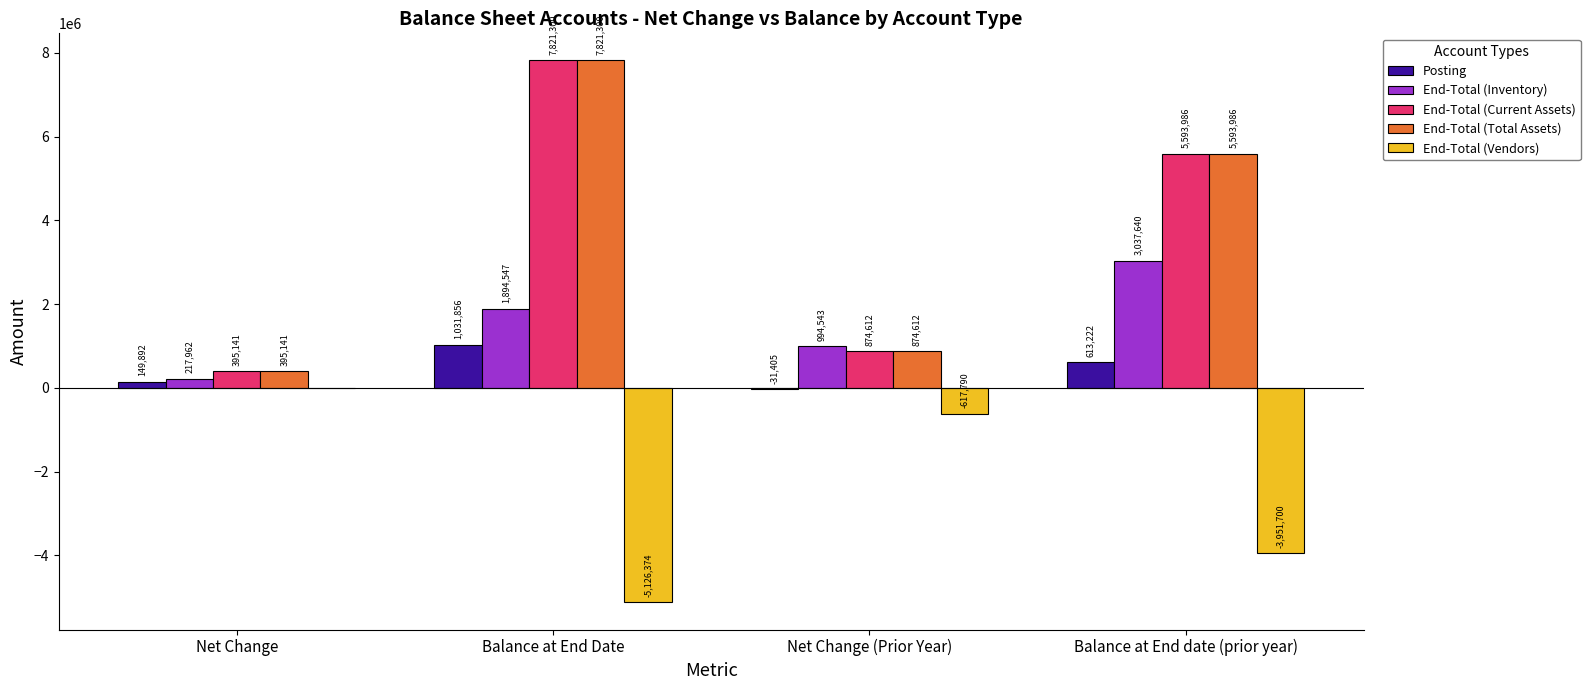

At which label is End-Total (Vendors) closest to -2563187?

Balance at End date (prior year)